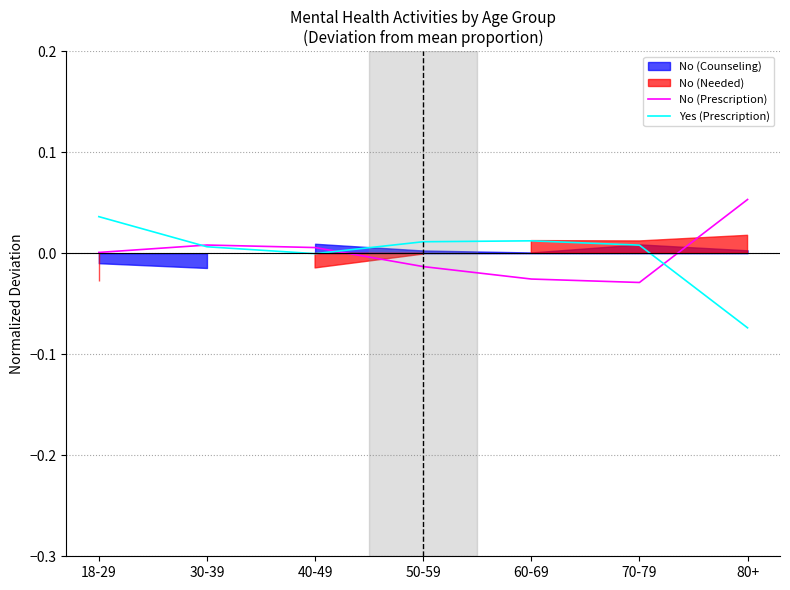

The Yes (Prescription) series shows 0.0 at 30-39. True or false?

True